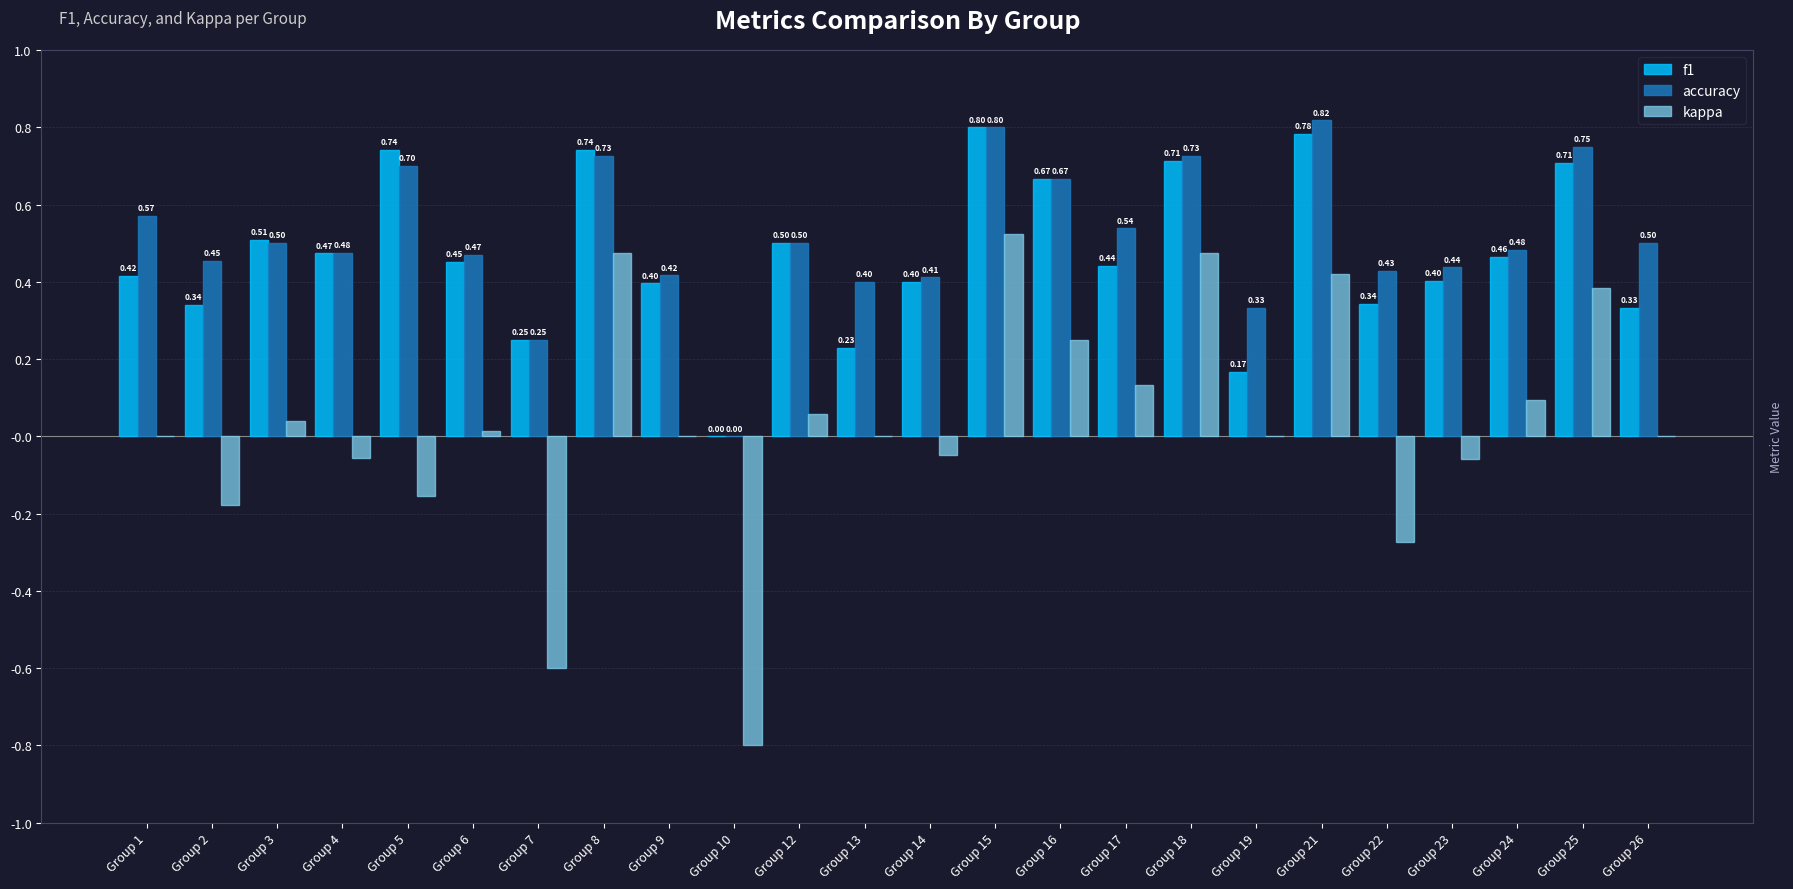

What are all the series names shown in the legend?

f1, accuracy, kappa